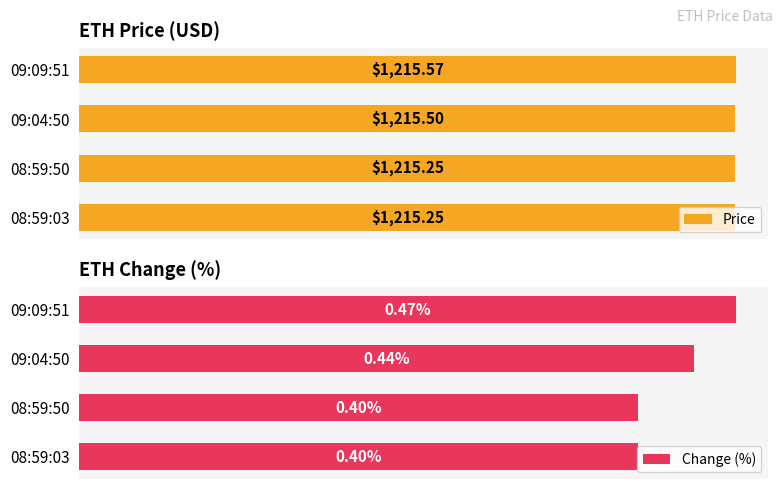

Which category has the highest value in the Price series?

09:09:51